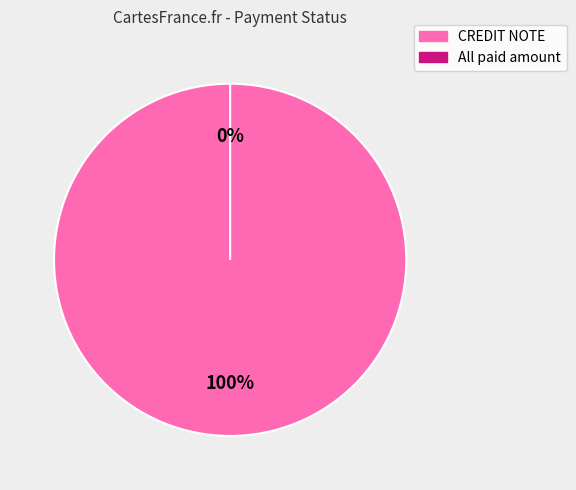

Count the number of slices in the pie.

2